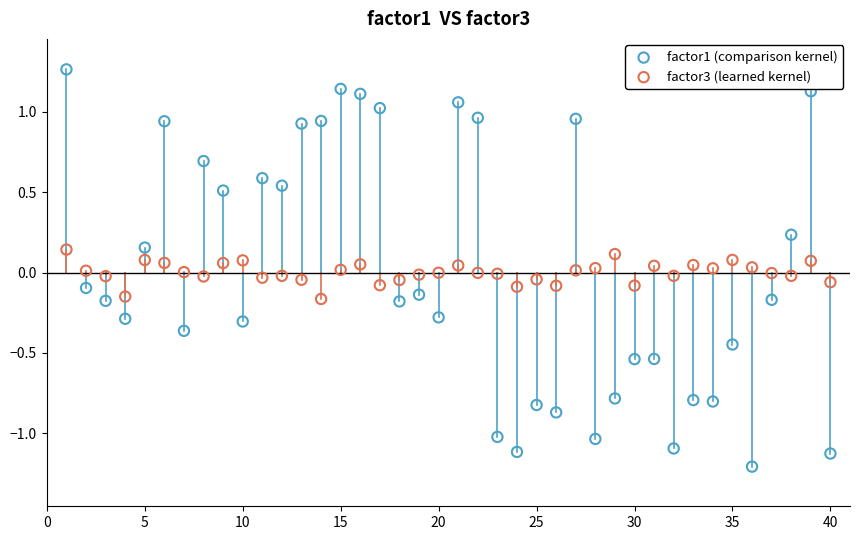

Which series reaches the maximum Y coordinate?

factor1 (comparison kernel)